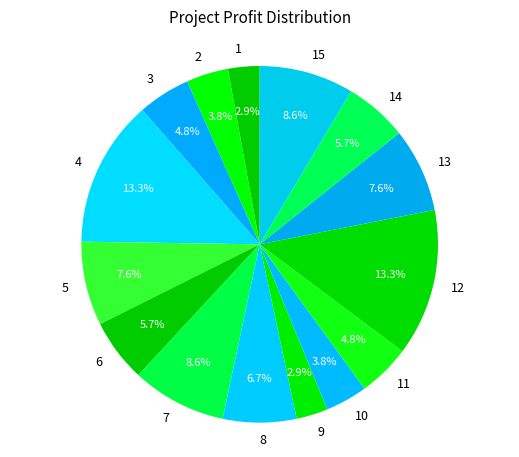

How many slices are in this pie chart?

15